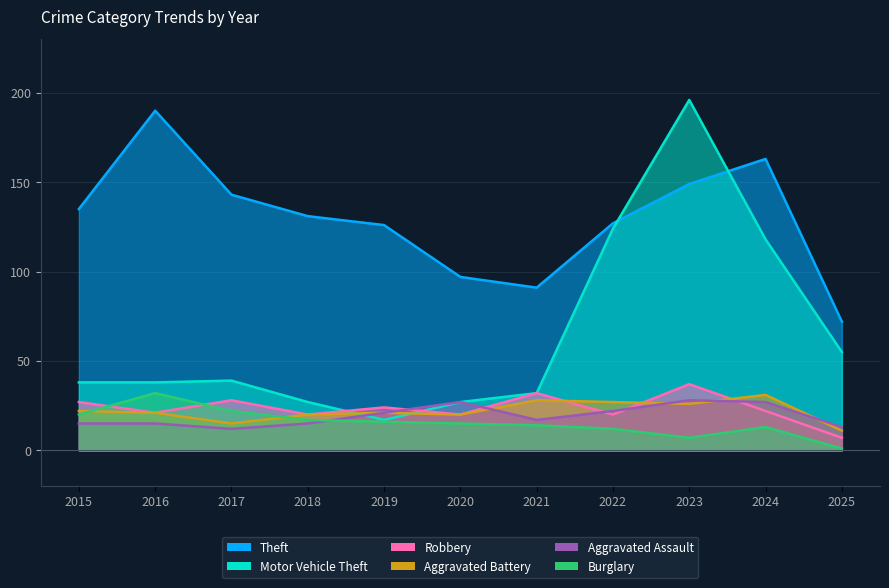

After their last crossing, which series has the higher values: Motor Vehicle Theft or Robbery?

Motor Vehicle Theft